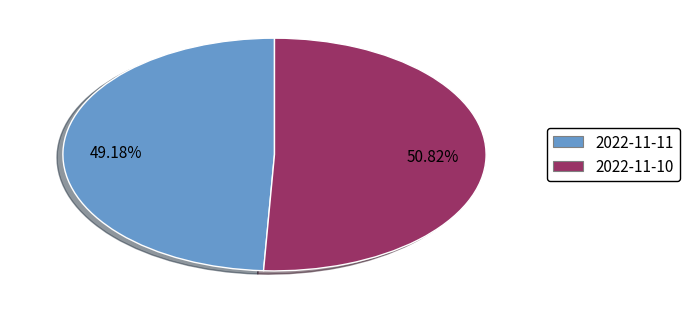

To the nearest percent, what percentage of the pie is 2022-11-10?

51%